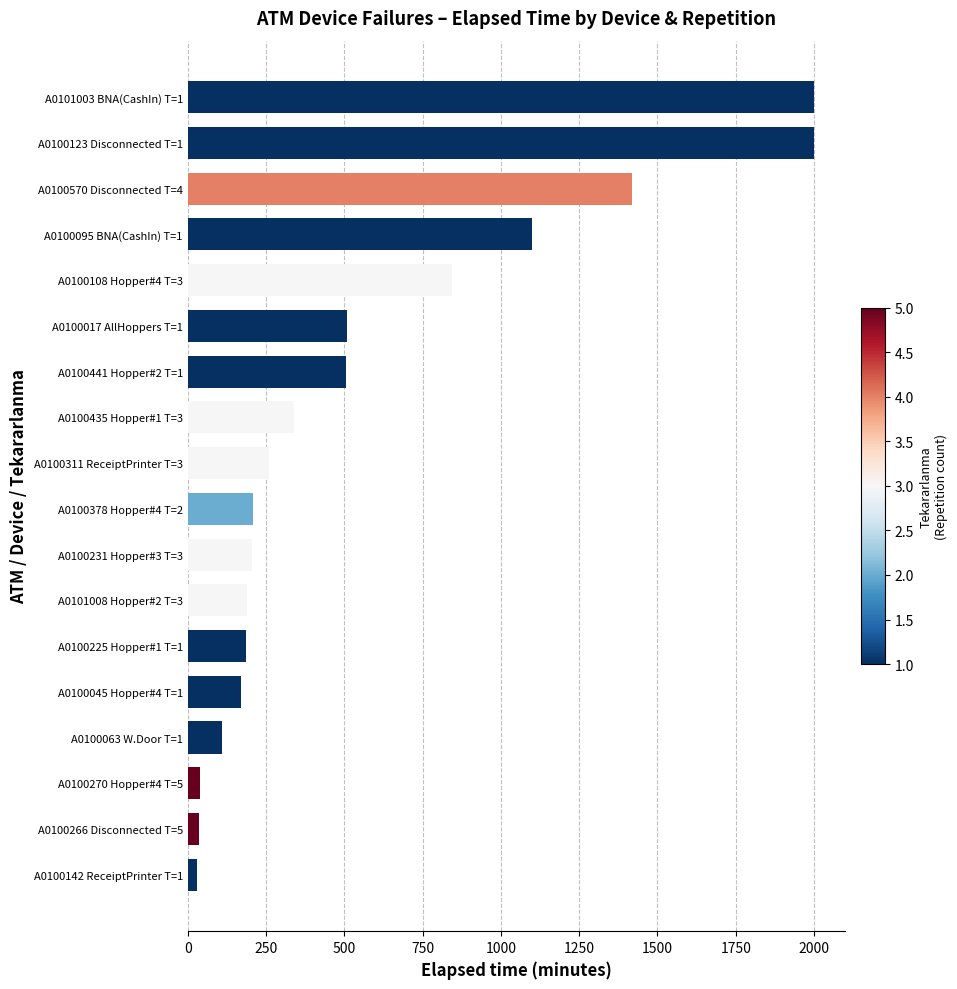

Where is the data nearest to the value 1015?

A0100095 BNA(CashIn) T=1